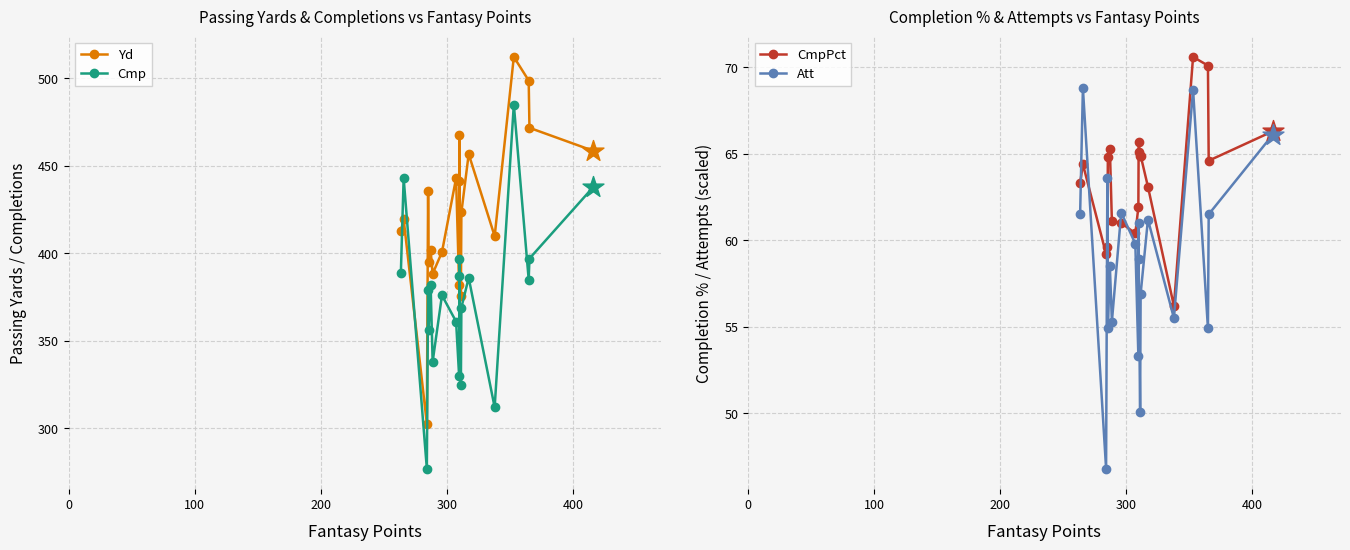

Which series contains the lowest Y value?

Att